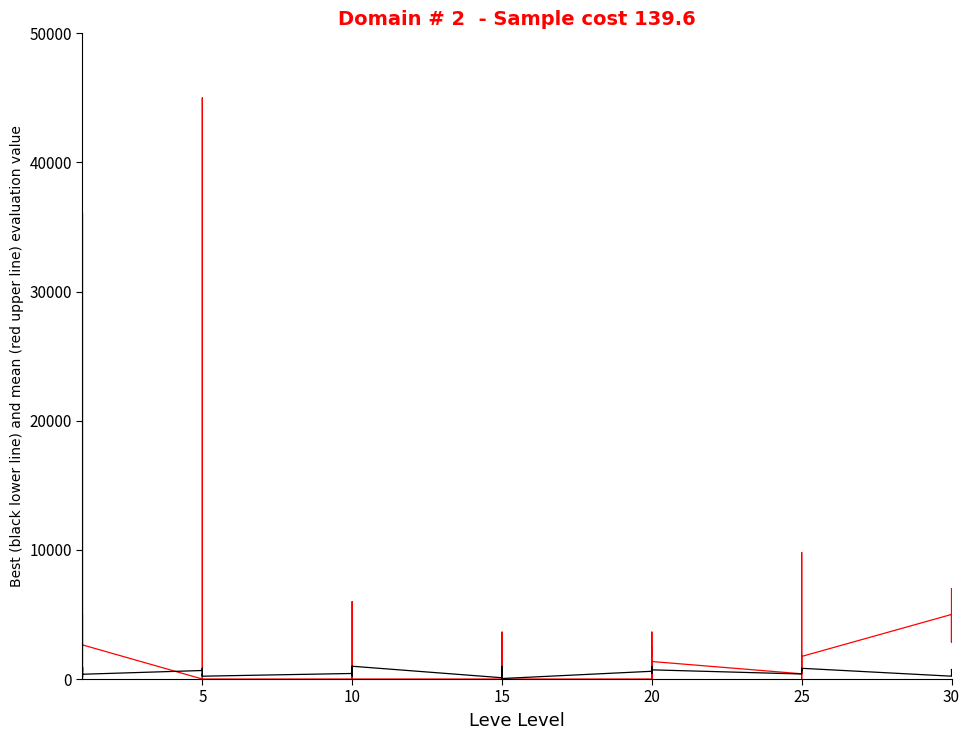

How many lines are shown in the chart?

2